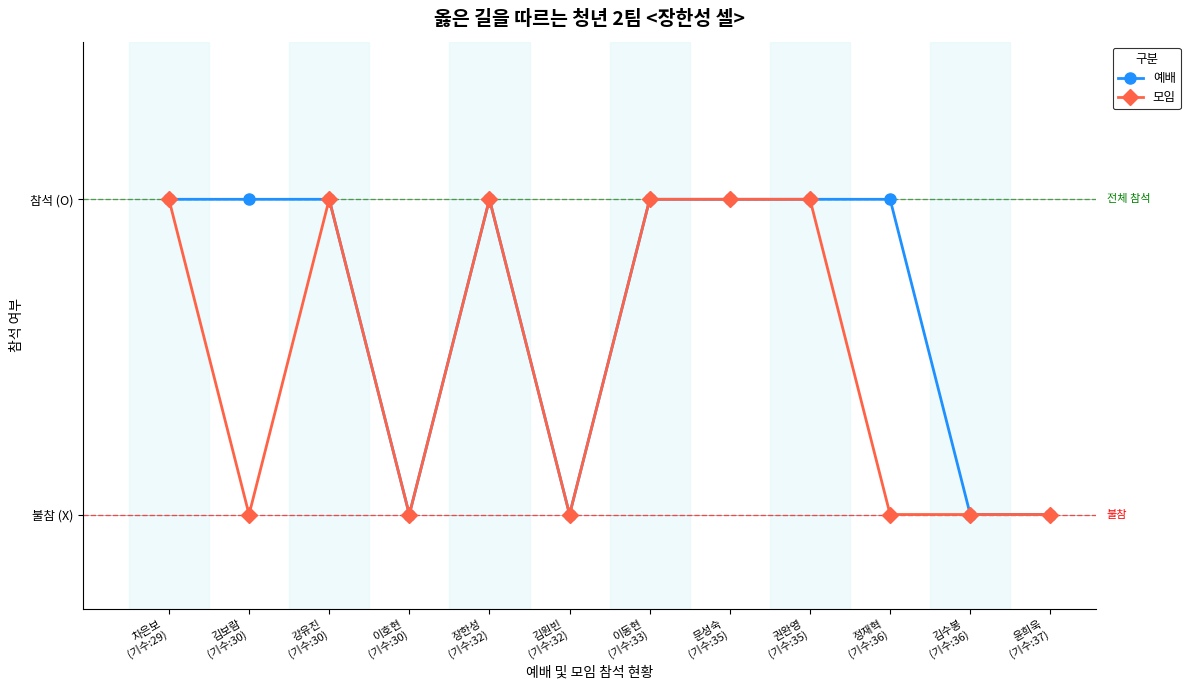

Which series has the widest spread of values?

예배